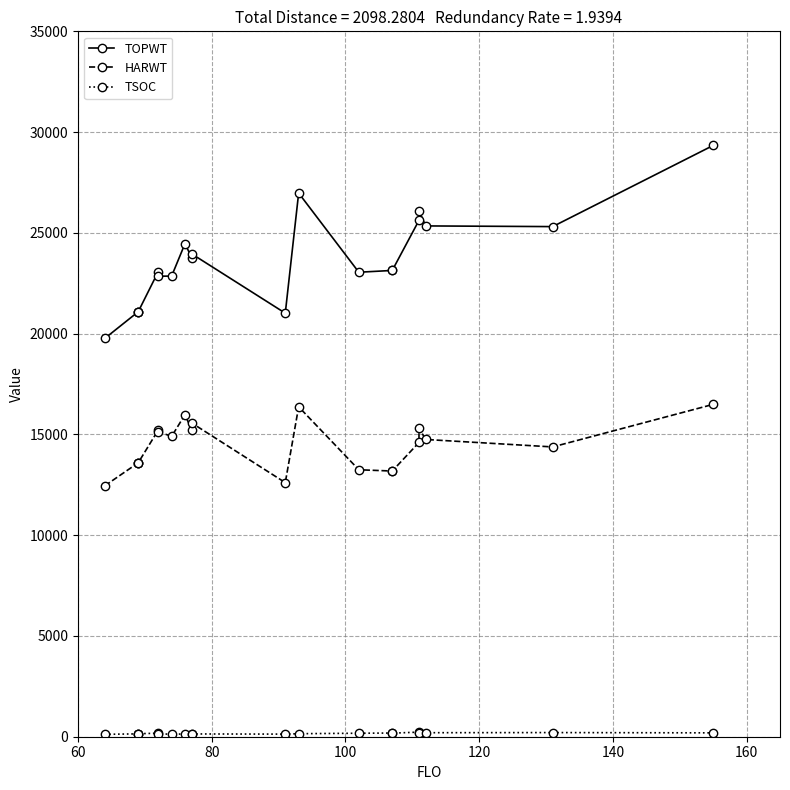

Reading right to left, transcribe all the data shown in this chart.

TOPWT: 29337	25311	25345	26096	25621	23136	23136	23047	26975	21016	23960	23773	24466	22855	22851	23078	21085	21085	21085	19763
HARWT: 16490	14379	14749	15311	14599	13183	13183	13246	16371	12607	15569	15225	15980	14902	15136	15217	13590	13590	13590	12450
TSOC: 192	206	199	182	229	176	183	173	150	129	138	122	137	124	144	175	149	135	142	119